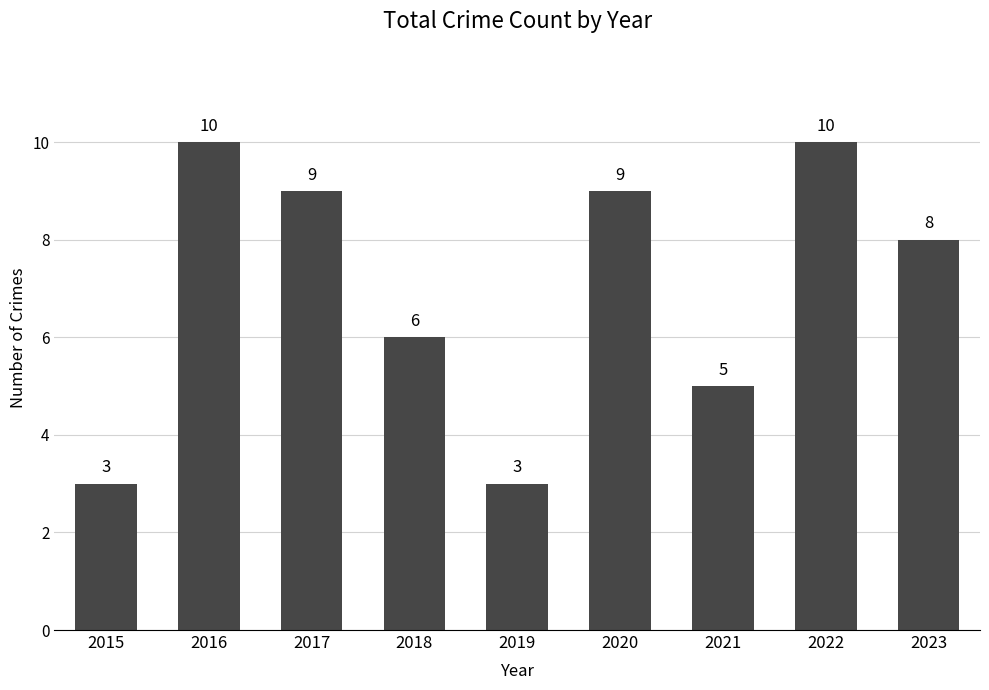

The value at 2015 is 1. True or false?

False